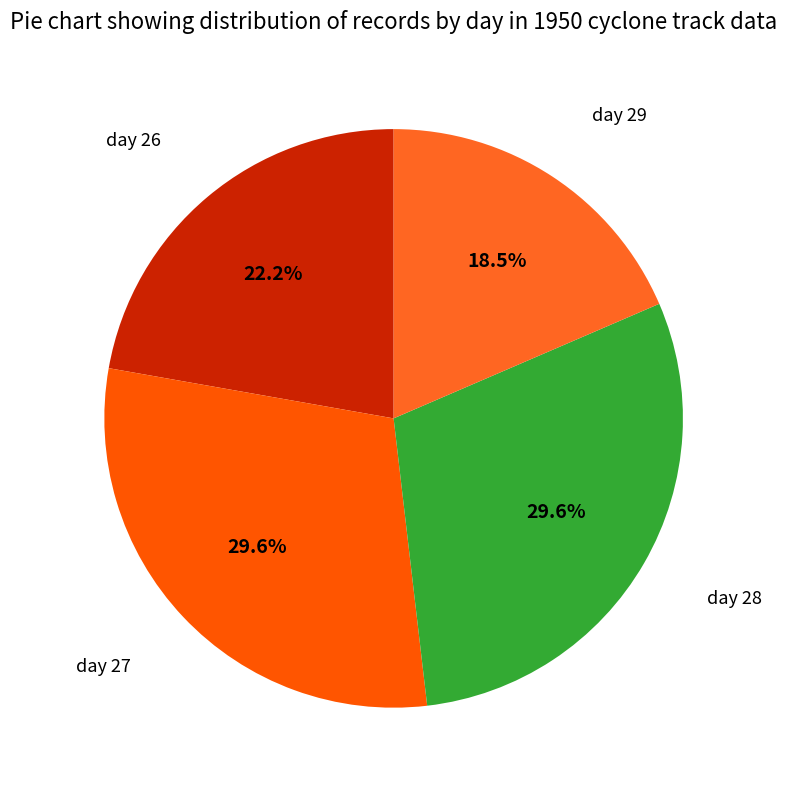

Which category has the smallest portion of the pie?

day 29